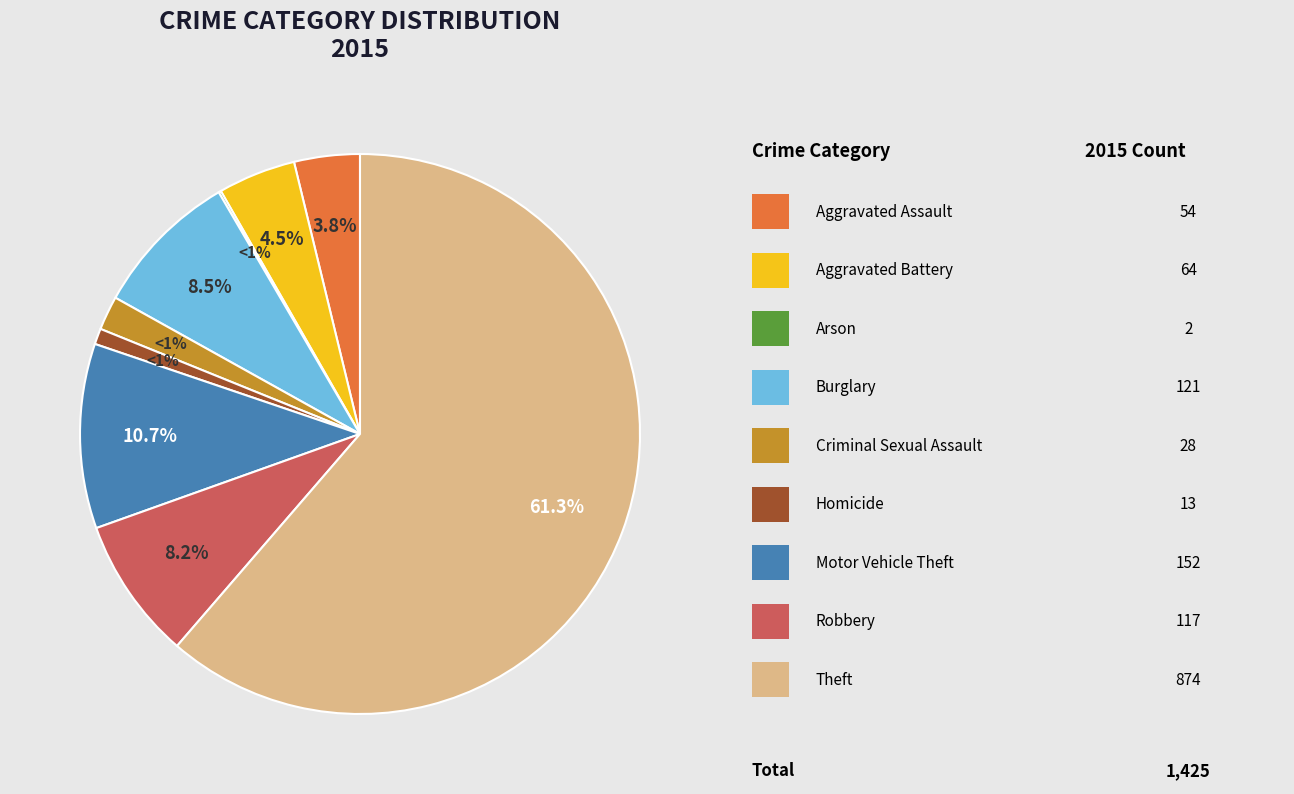

To the nearest percent, what is the difference between the Robbery and Theft slice percentages?

53%